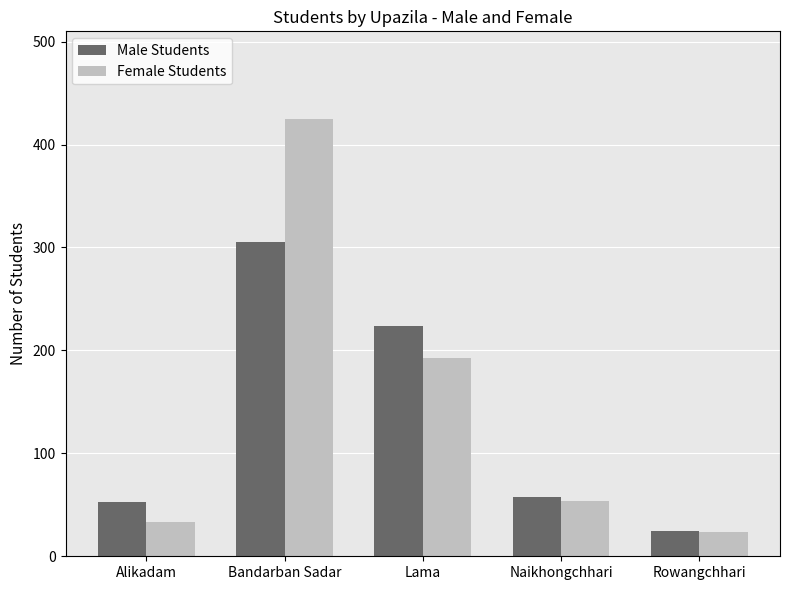

List the series in order of their peak value, highest first.

Female Students, Male Students